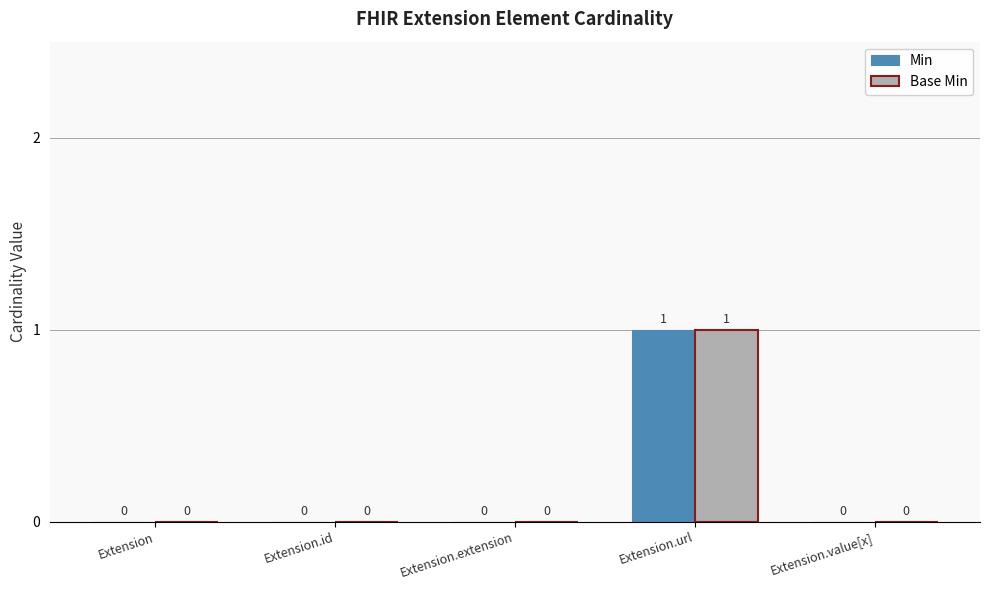

Reading left to right, what are all the values shown in this chart?

Min: 0	0	0	1	0
Base Min: 0	0	0	1	0